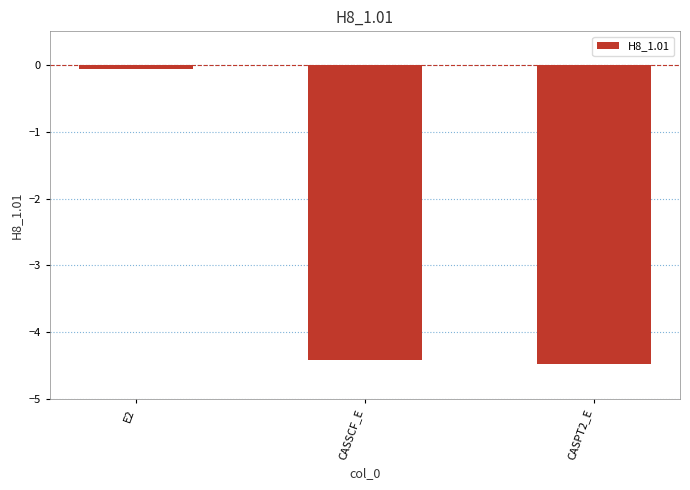

Reading right to left, what are all the values shown in this chart?

CASPT2_E=-4.5	CASSCF_E=-4.4	E2=-0.1